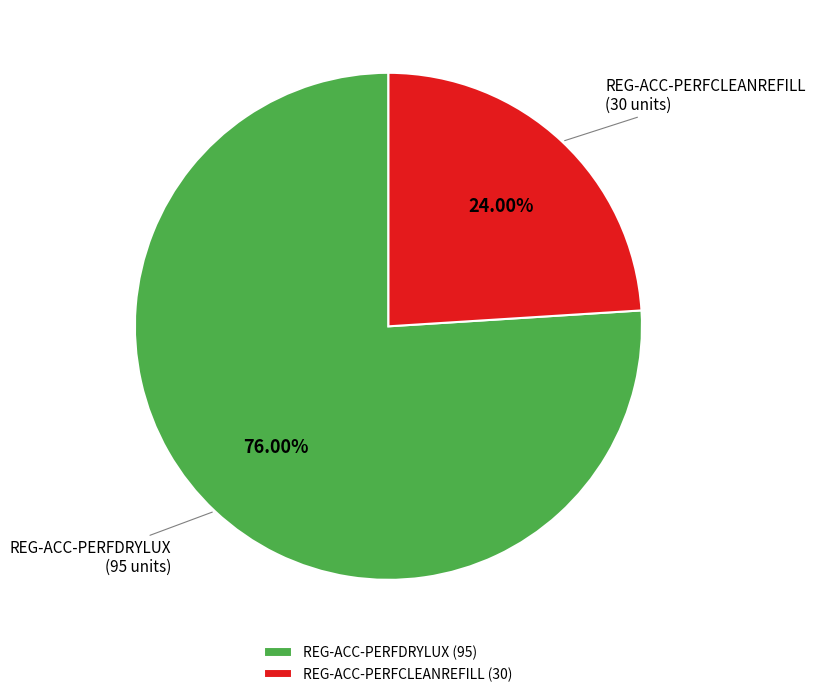

How many segments does this pie chart have?

2